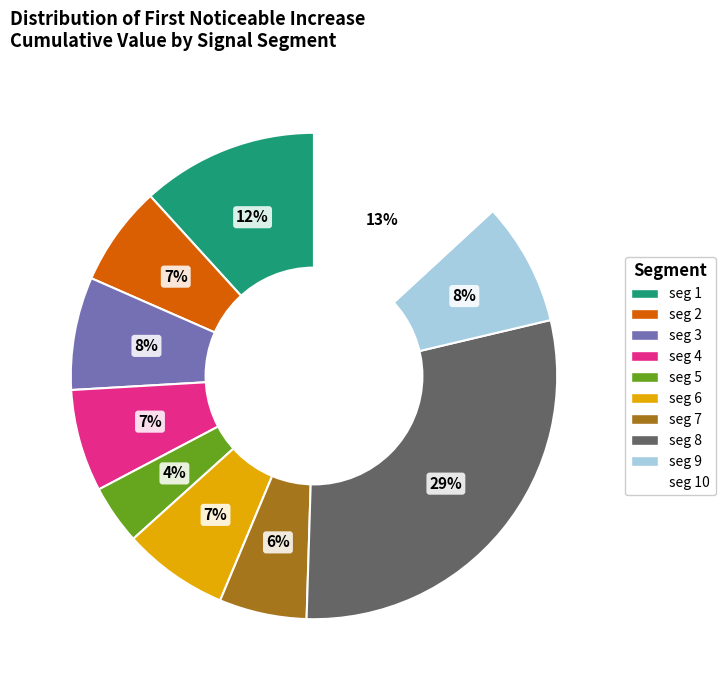

To the nearest percent, what is the difference between the largest and smallest slice percentages?

25%